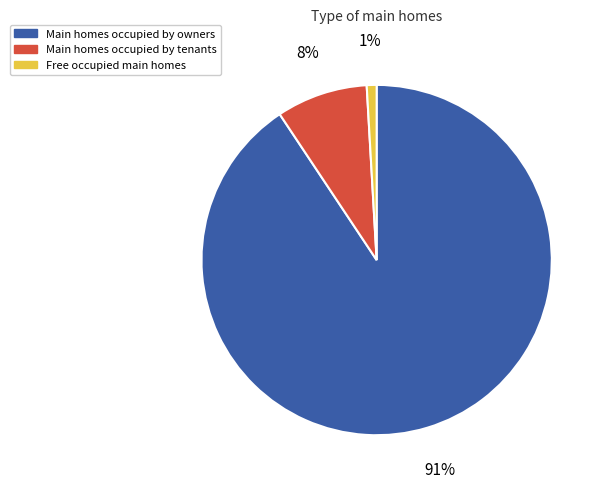

Which has a higher value, Main homes occupied by tenants or Main homes occupied by owners?

Main homes occupied by owners